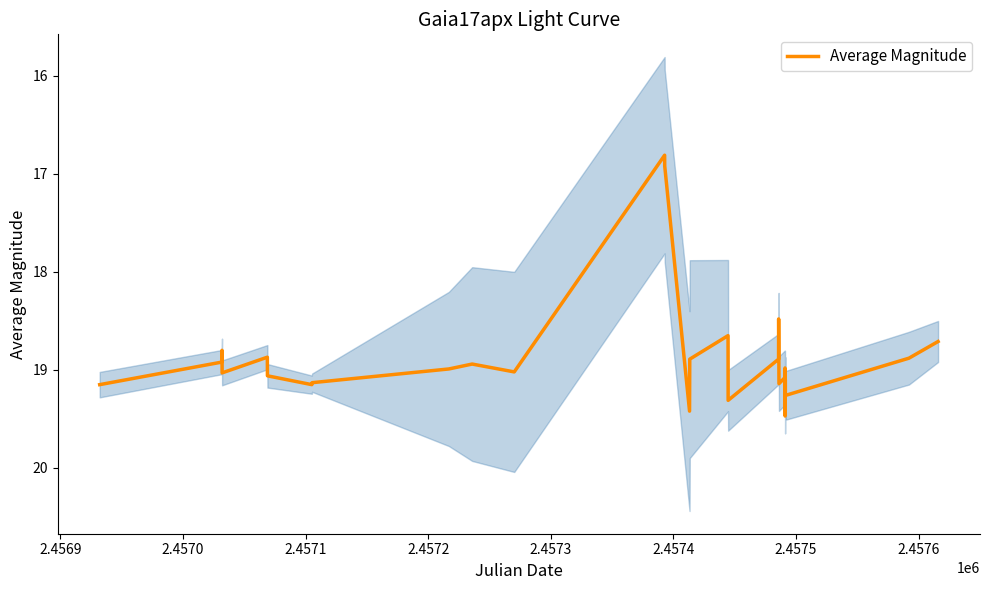

True or false: the data has more than 0 interior local peaks.

True